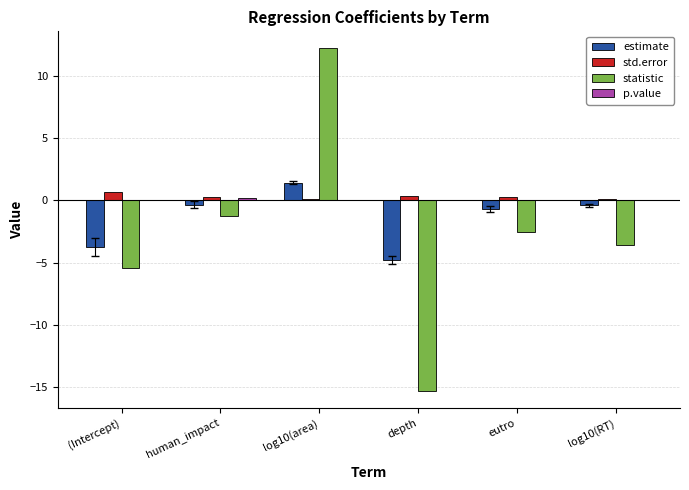

Which series changed the most between log10(area) and depth?

statistic